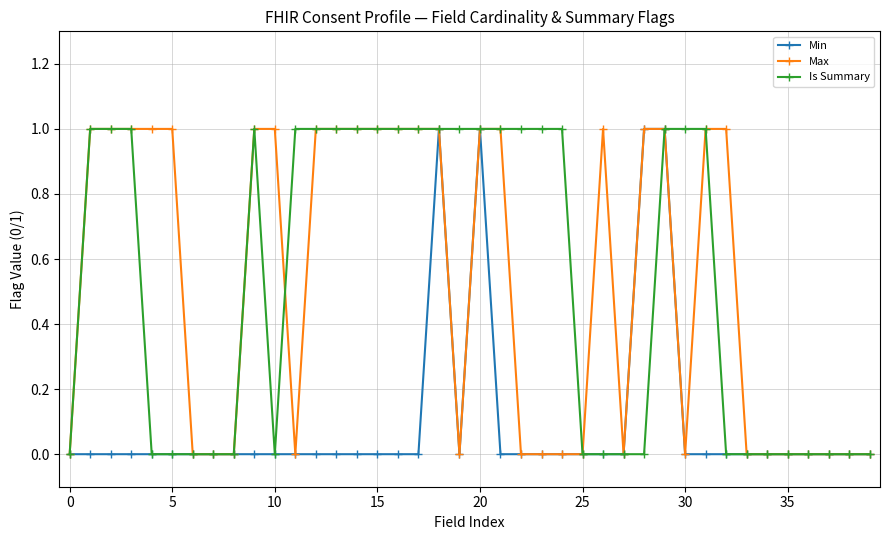

True or false: Max has more than 0 interior local peaks.

True